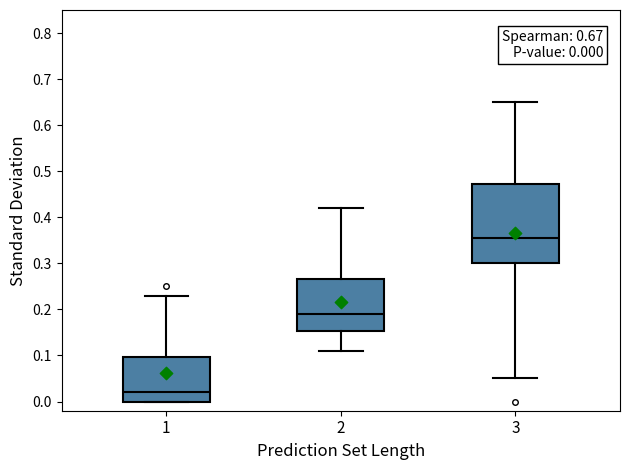

Which box's median line is the highest?

3